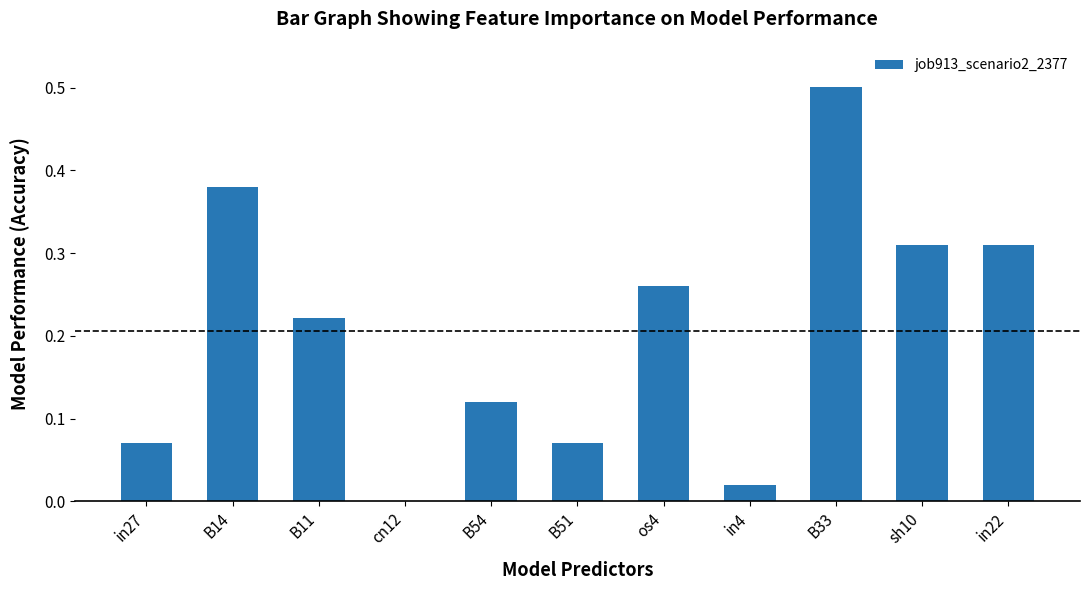

True or false: the data shows 0.2 at cn12.

False